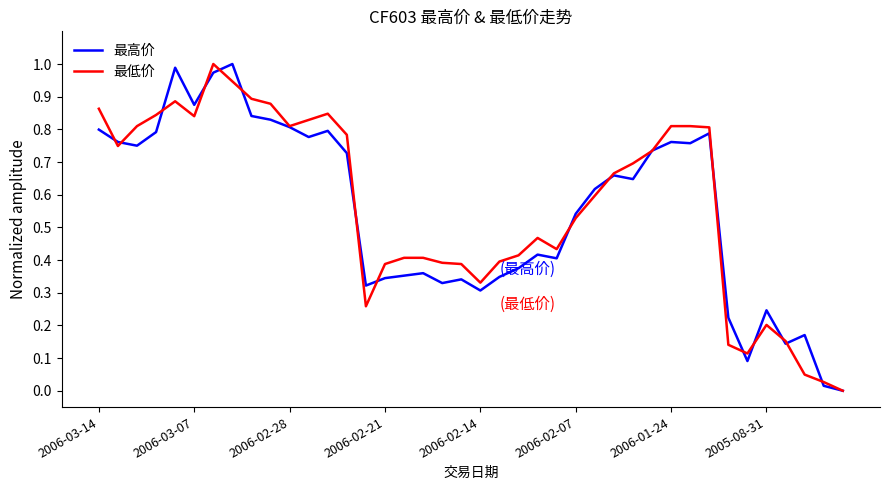

How many categories are shown in the chart?

40